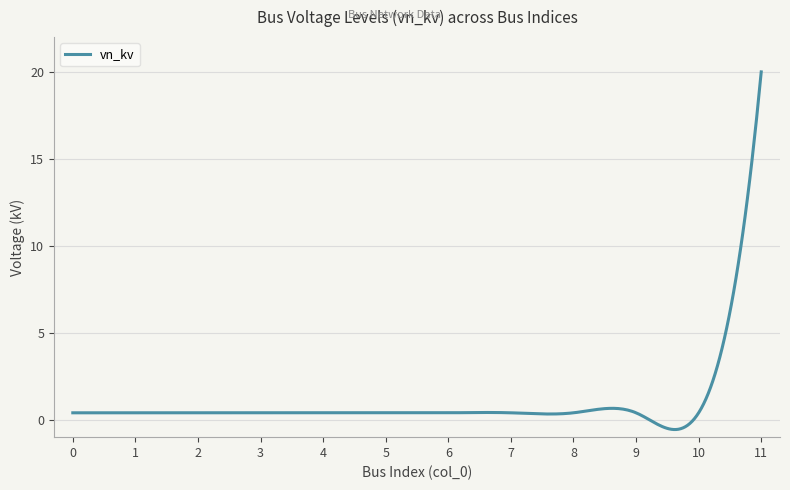

What is the greatest value displayed?

20.0